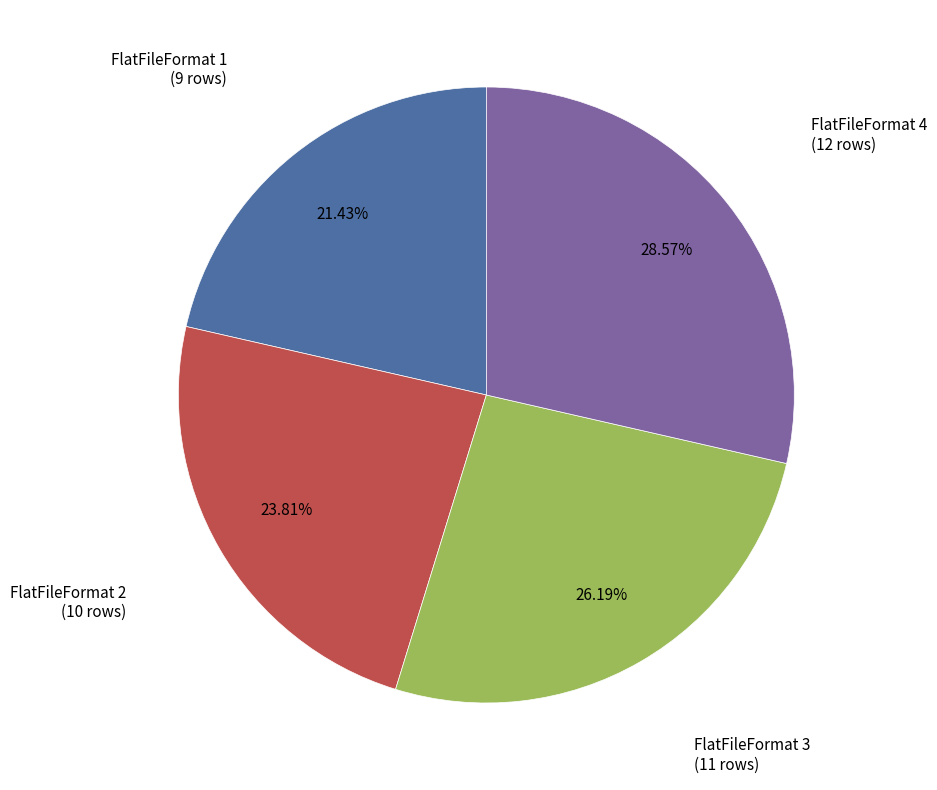

Is there any slice that represents more than half of the pie?

No